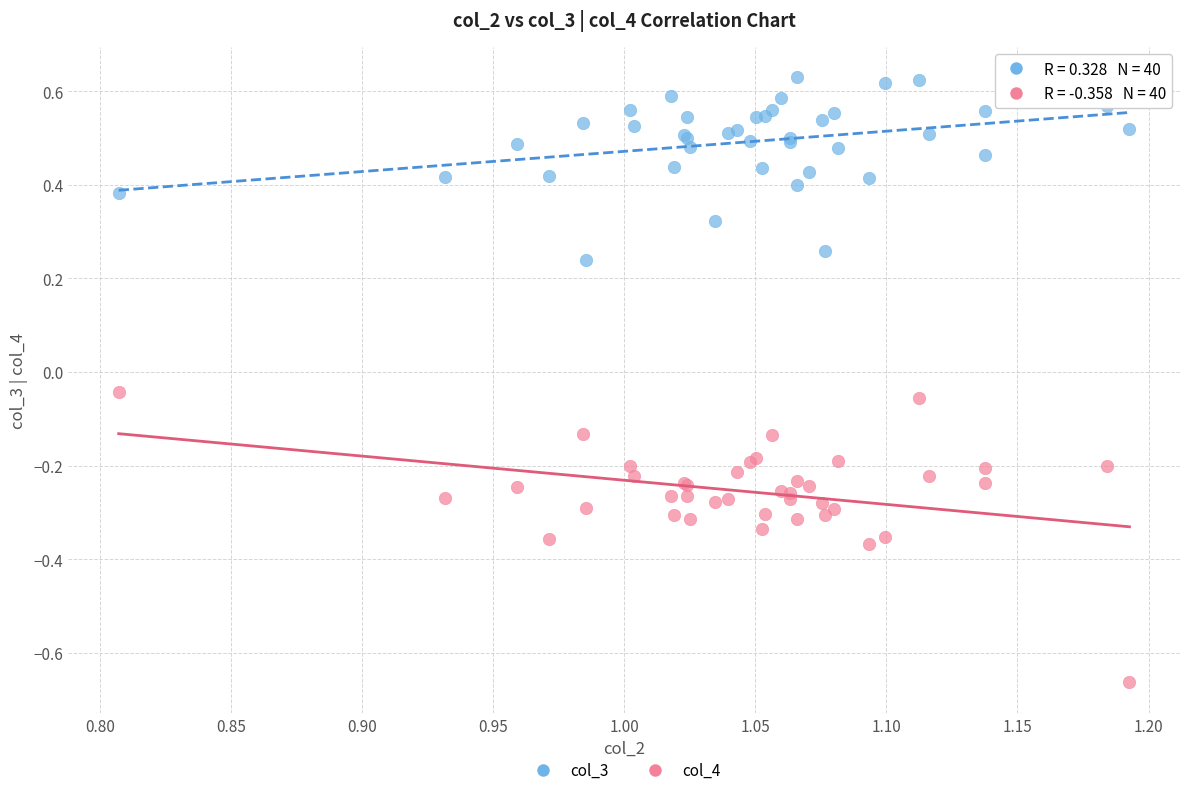

Which series has the largest Y range (max minus min)?

col_4